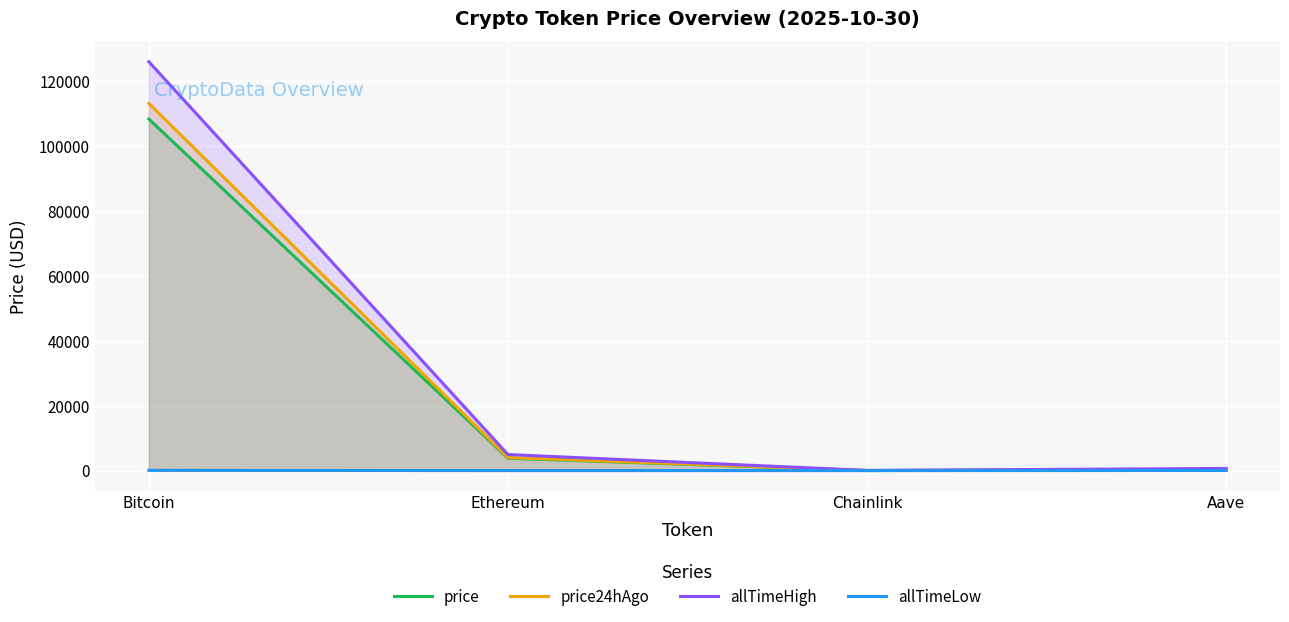

What is the value of the allTimeLow point at the 3rd from the left?

0.1